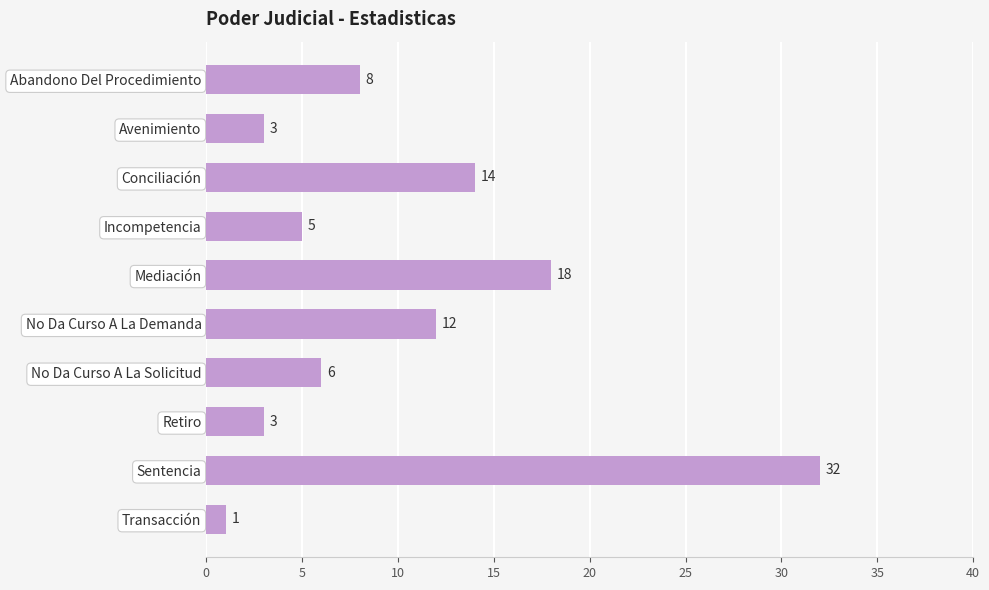

What is the difference between the second highest and second lowest values?

15